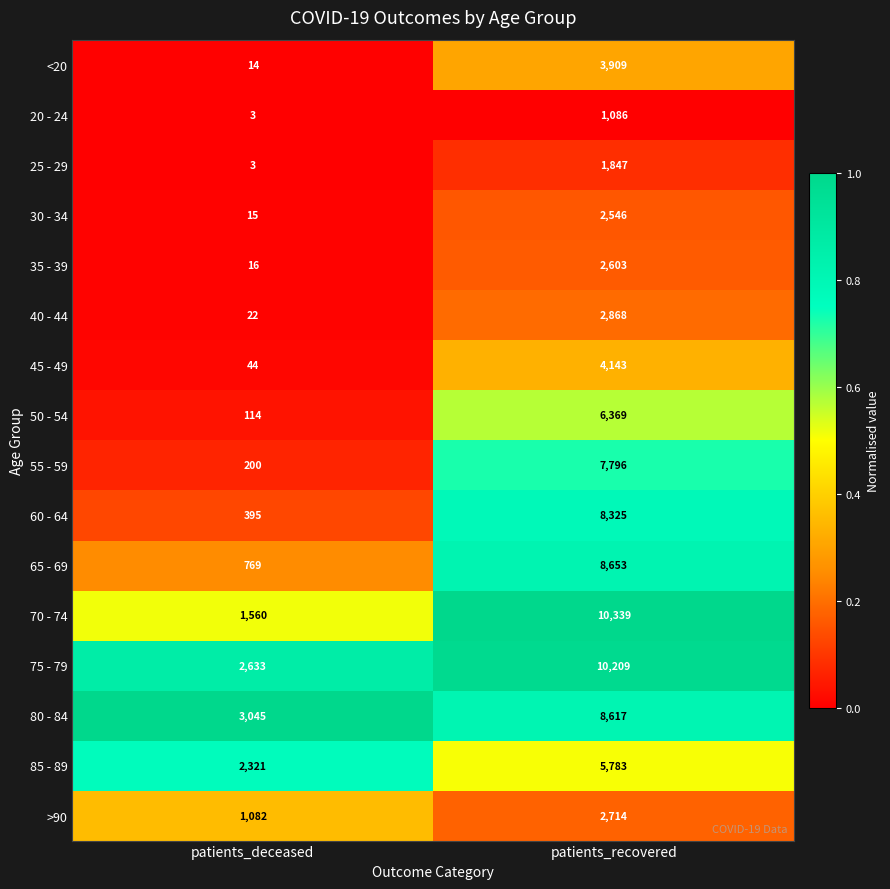

How many distinct data groups are displayed?

16